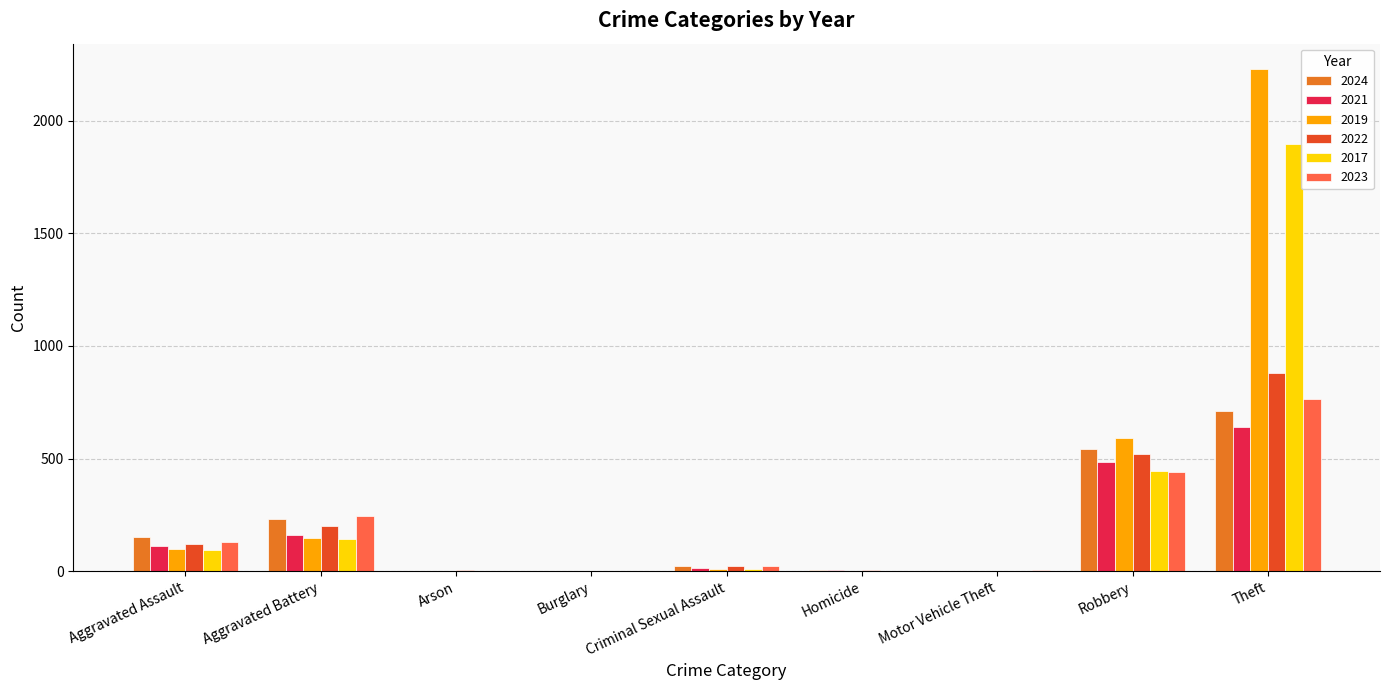

Which series has the widest spread of values?

2019